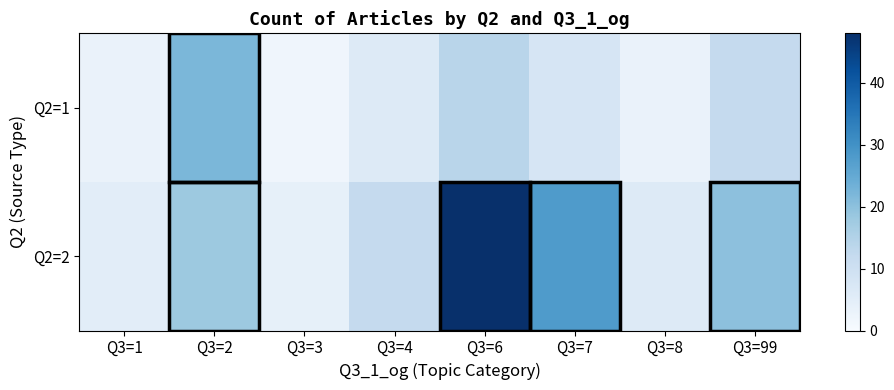

Reading right to left, what are all the values shown in this chart?

Q2=1: Q3=99=12	Q3=8=3	Q3=7=8	Q3=6=14	Q3=4=6	Q3=3=2	Q3=2=22	Q3=1=3
Q2=2: Q3=99=20	Q3=8=6	Q3=7=28	Q3=6=48	Q3=4=12	Q3=3=4	Q3=2=18	Q3=1=5